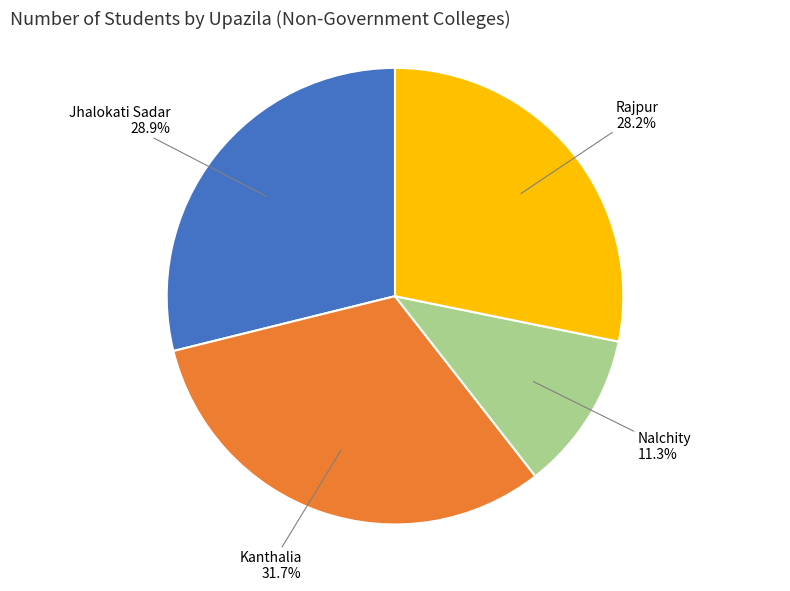

Does any single category account for the majority?

No